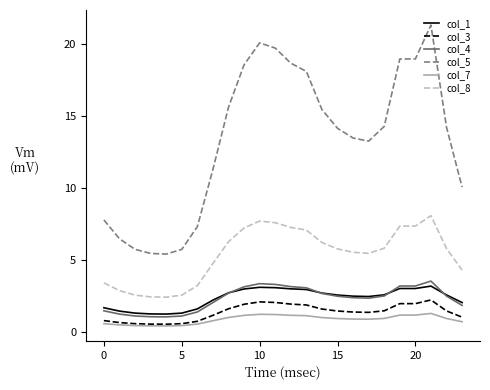

Which series has the largest total across all categories?

col_5